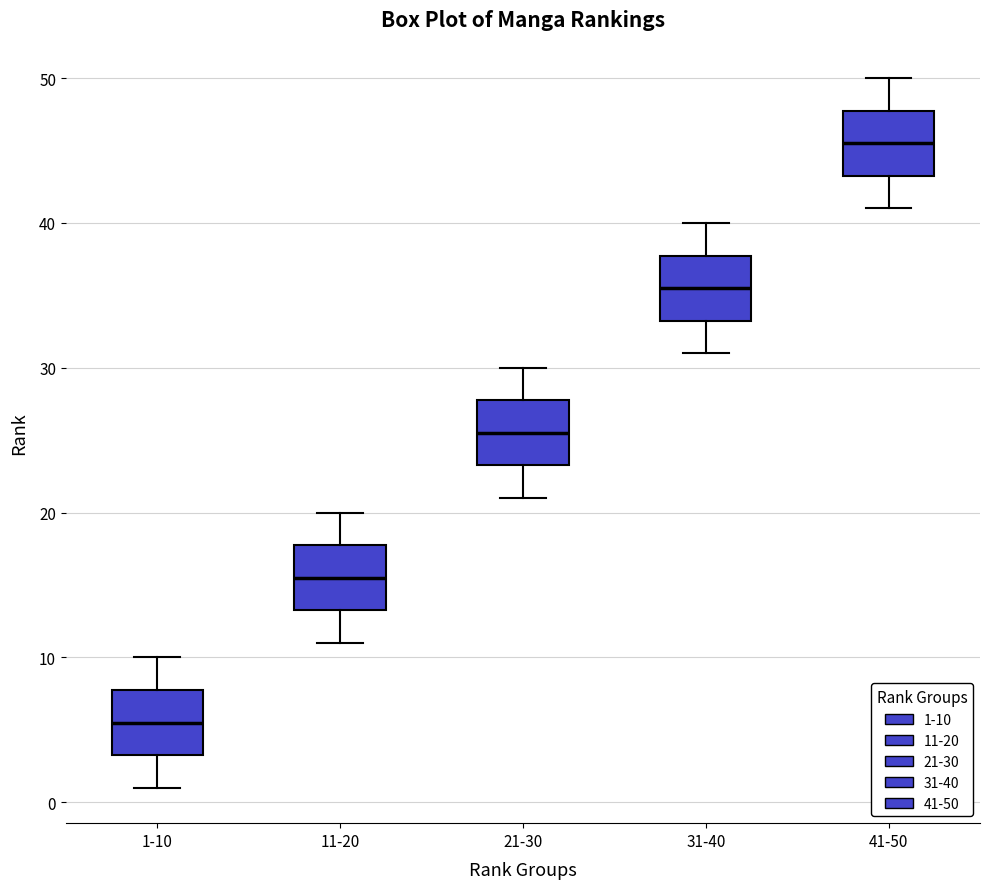

Which box's median line is the lowest?

1-10